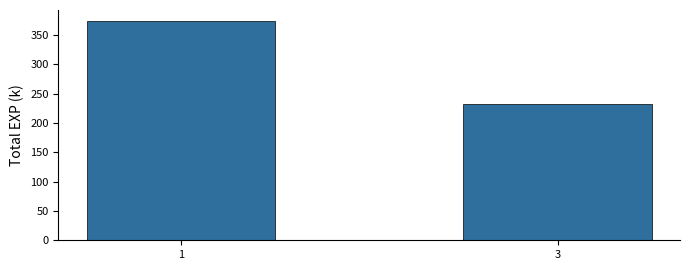

The chart shows a value of 133.4 at 1. True or false?

False